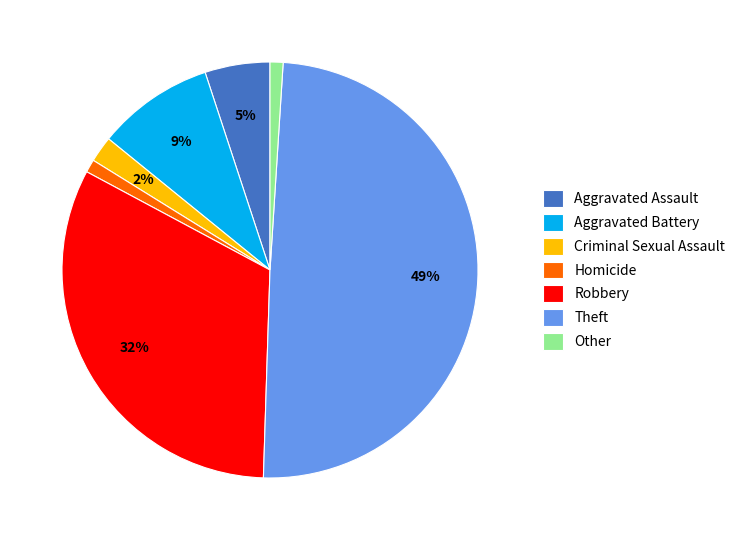

Which category has the biggest portion of the pie?

Theft